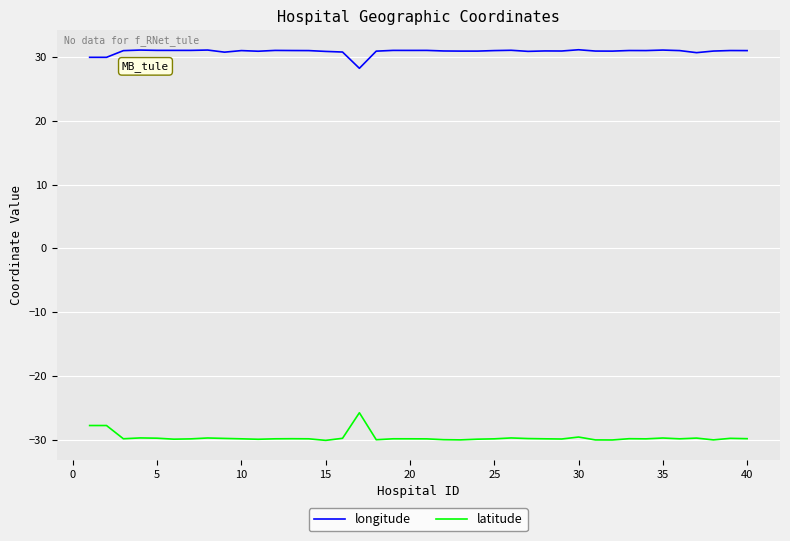

List the series in order of their peak value, highest first.

longitude, latitude